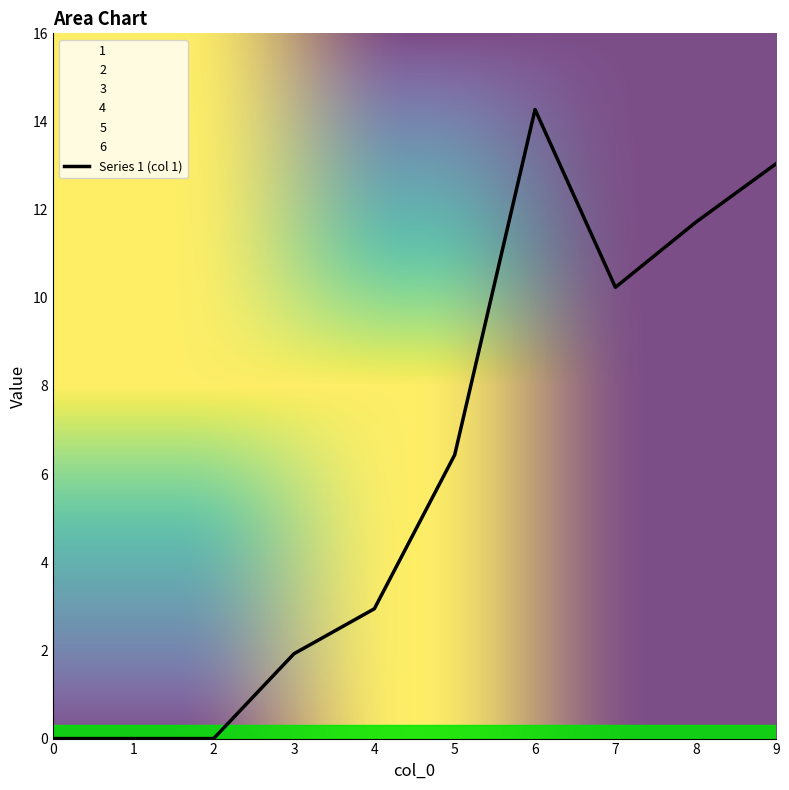

What is the total value across all series at 4?

2.9